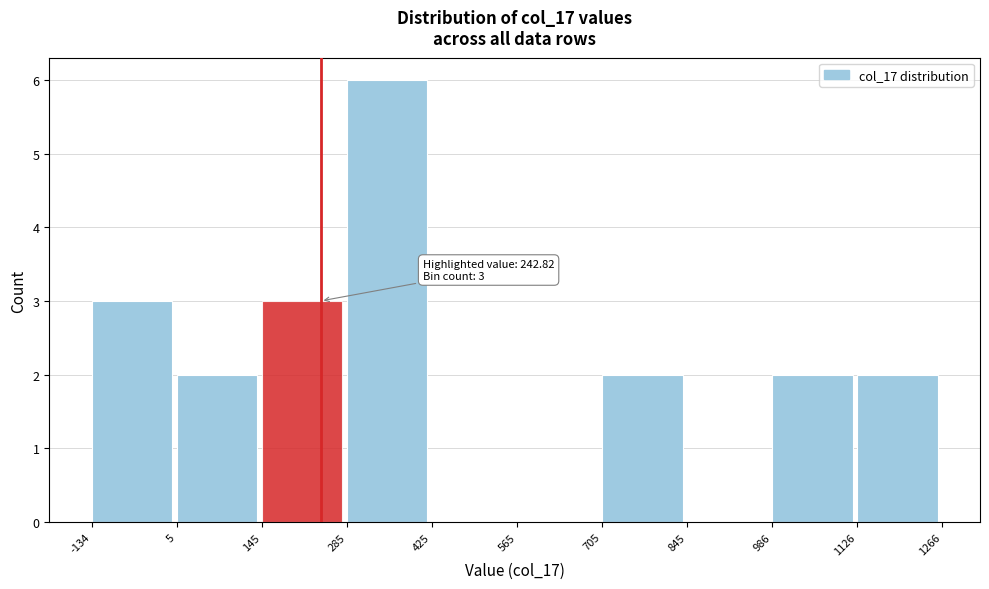

Which range on the x-axis has the tallest bar?

285 to 425